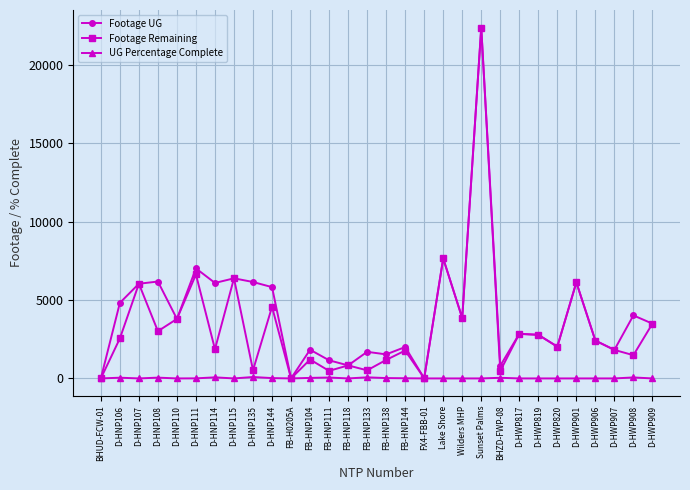

Is it true that Footage Remaining equals 7419 at Sunset Palms?

False